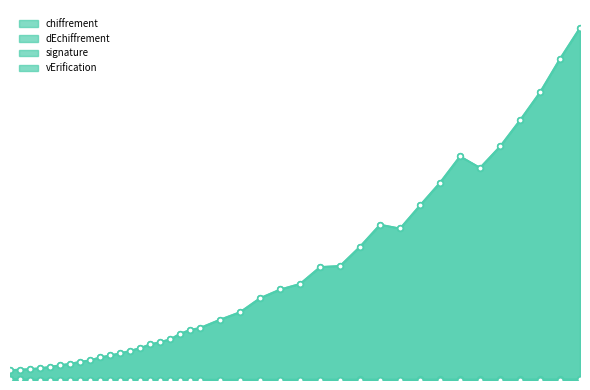

Is it true that signature equals 1.8 at 170?

False